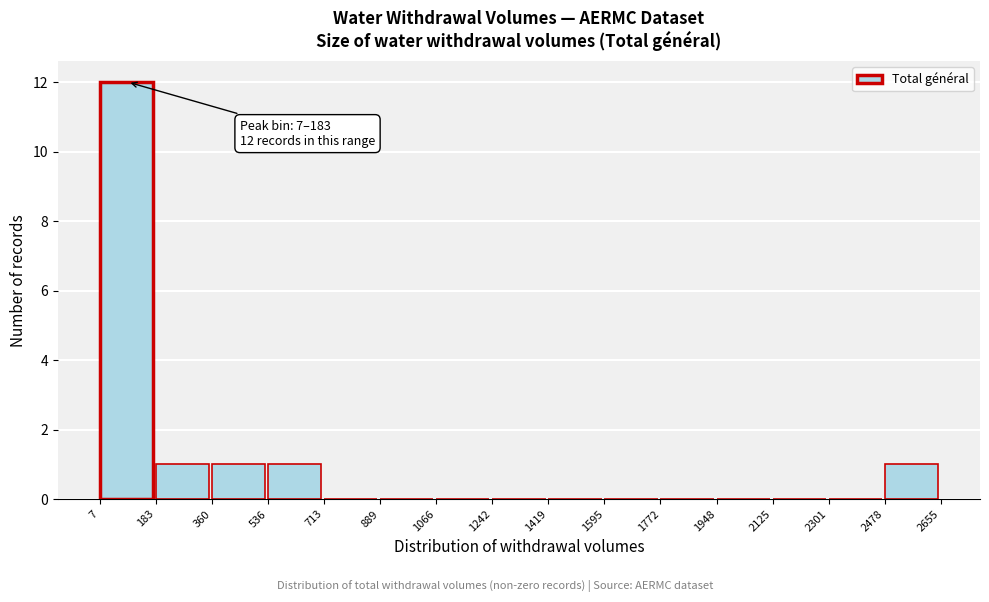

Over which range of the x-axis is the bar tallest?

7 to 183